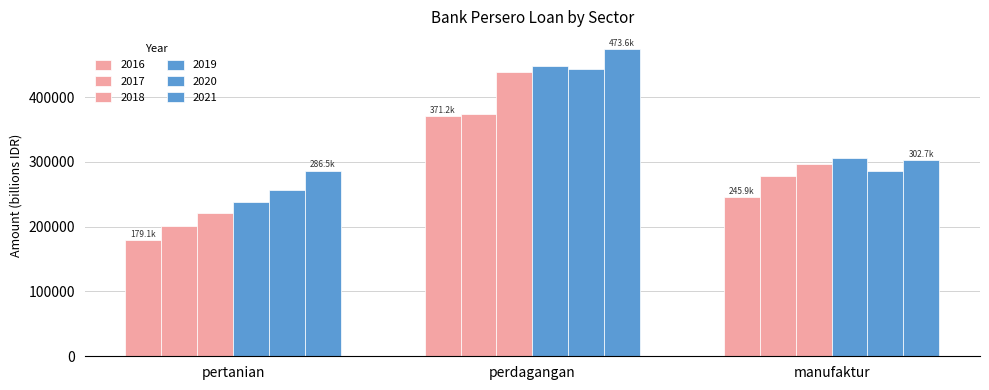

At which category is the sum across all series the highest?

perdagangan